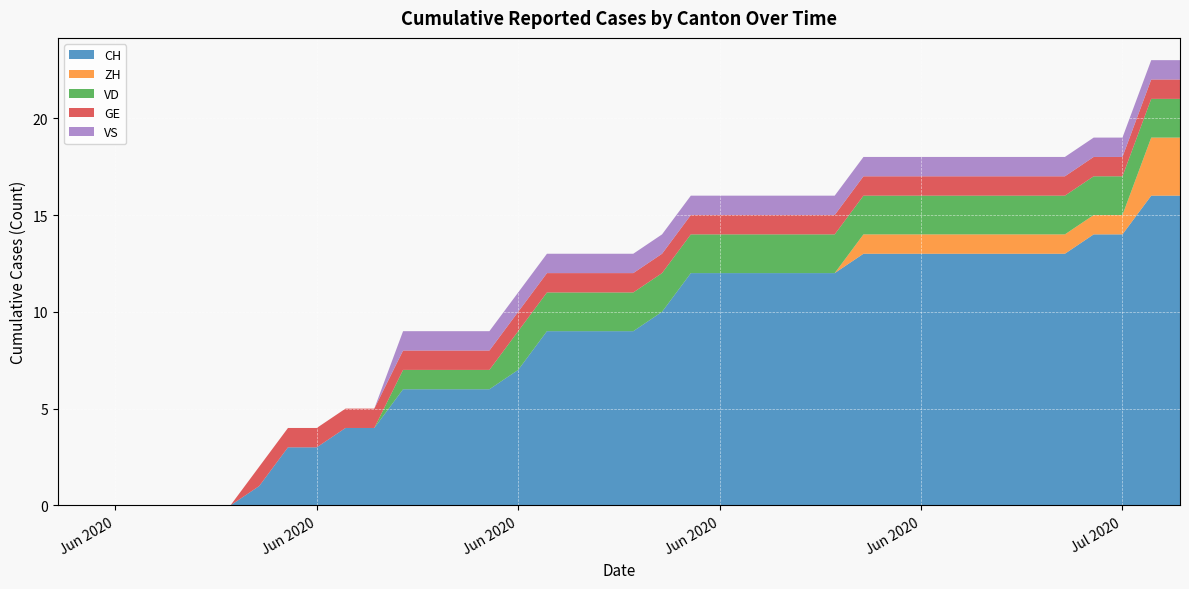

Reading right to left, extract all data points from this chart.

CH: 16	16	14	14	13	13	13	13	13	13	13	13	12	12	12	12	12	12	10	9	9	9	9	7	6	6	6	6	4	4	3	3	1	0	0	0	0	0	0	0
ZH: 3	3	1	1	1	1	1	1	1	1	1	1	0	0	0	0	0	0	0	0	0	0	0	0	0	0	0	0	0	0	0	0	0	0	0	0	0	0	0	0
VD: 2	2	2	2	2	2	2	2	2	2	2	2	2	2	2	2	2	2	2	2	2	2	2	2	1	1	1	1	0	0	0	0	0	0	0	0	0	0	0	0
GE: 1	1	1	1	1	1	1	1	1	1	1	1	1	1	1	1	1	1	1	1	1	1	1	1	1	1	1	1	1	1	1	1	1	0	0	0	0	0	0	0
VS: 1	1	1	1	1	1	1	1	1	1	1	1	1	1	1	1	1	1	1	1	1	1	1	1	1	1	1	1	0	0	0	0	0	0	0	0	0	0	0	0